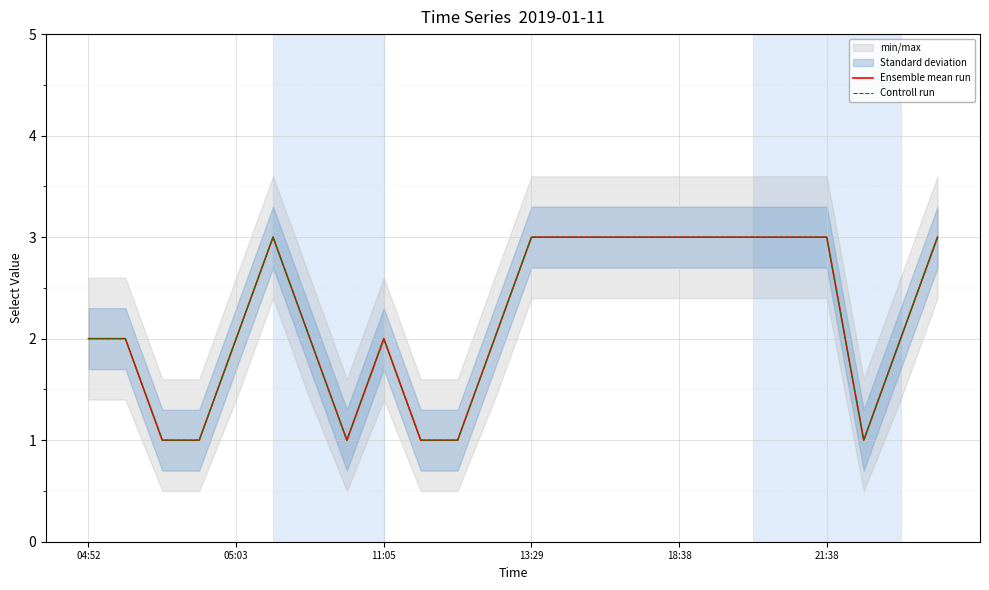

The value of Controll run at 23 is 5. True or false?

False